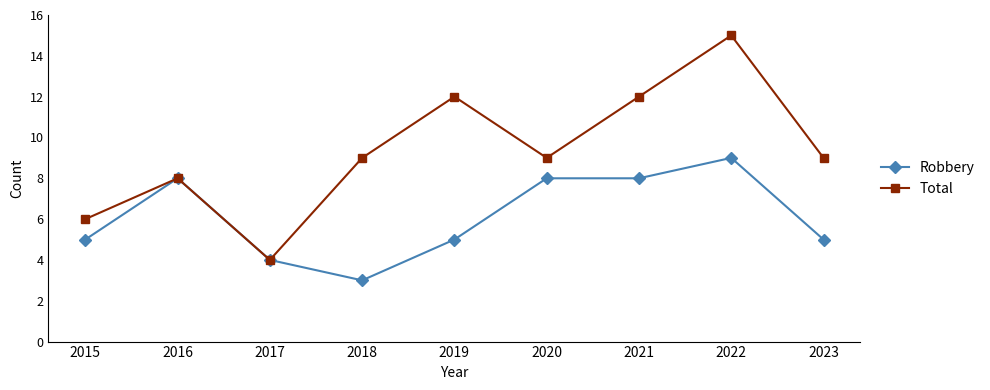

Is it true that Total equals 12 at 2019?

True